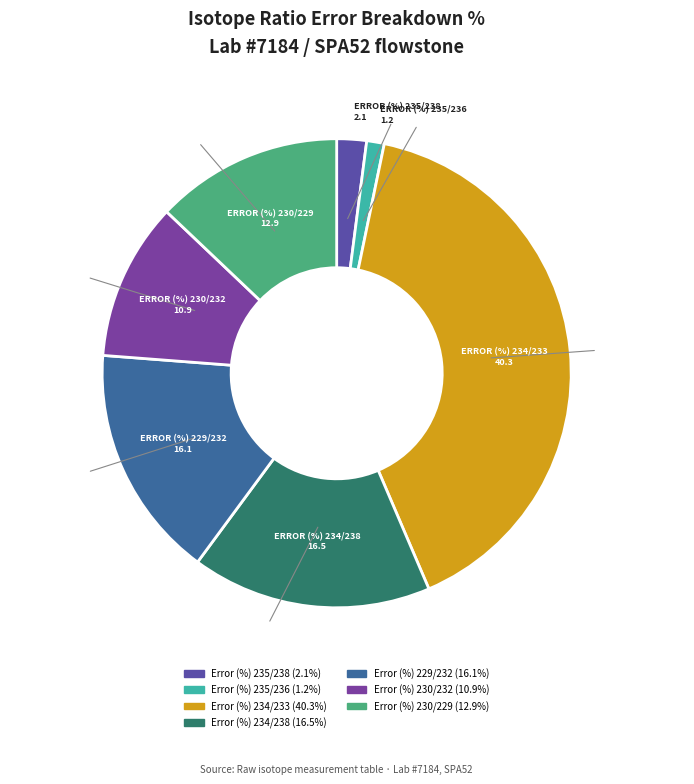

Is there any slice that represents more than half of the pie?

No